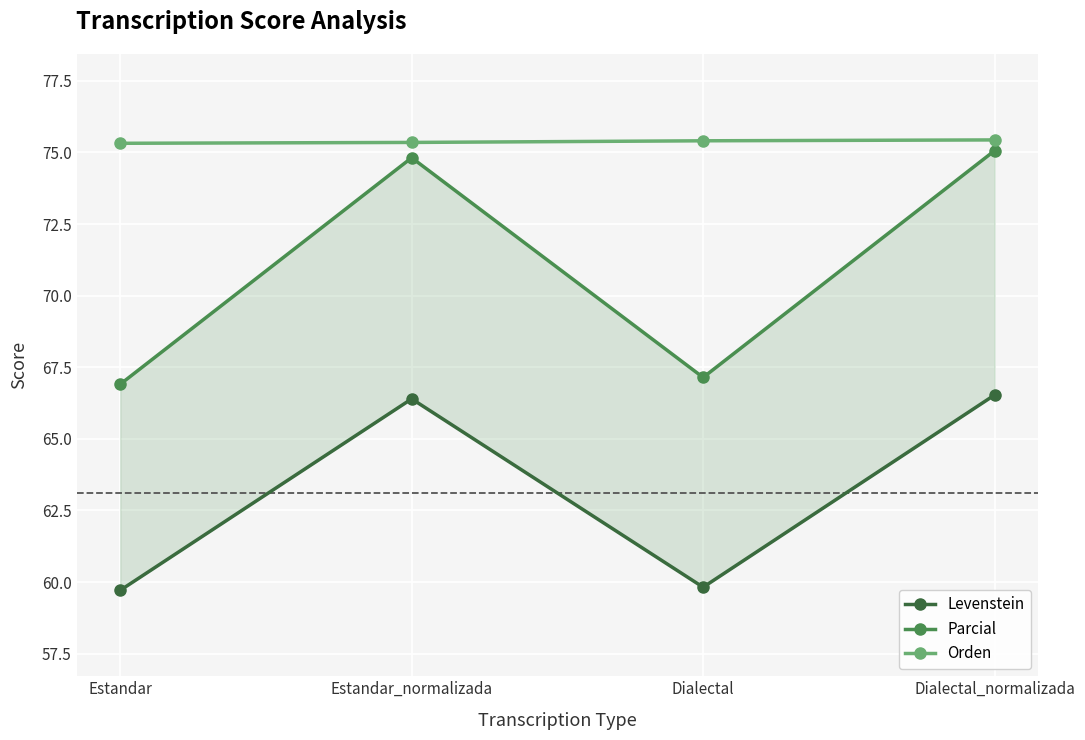

At which category is the sum across all series the highest?

Dialectal_normalizada